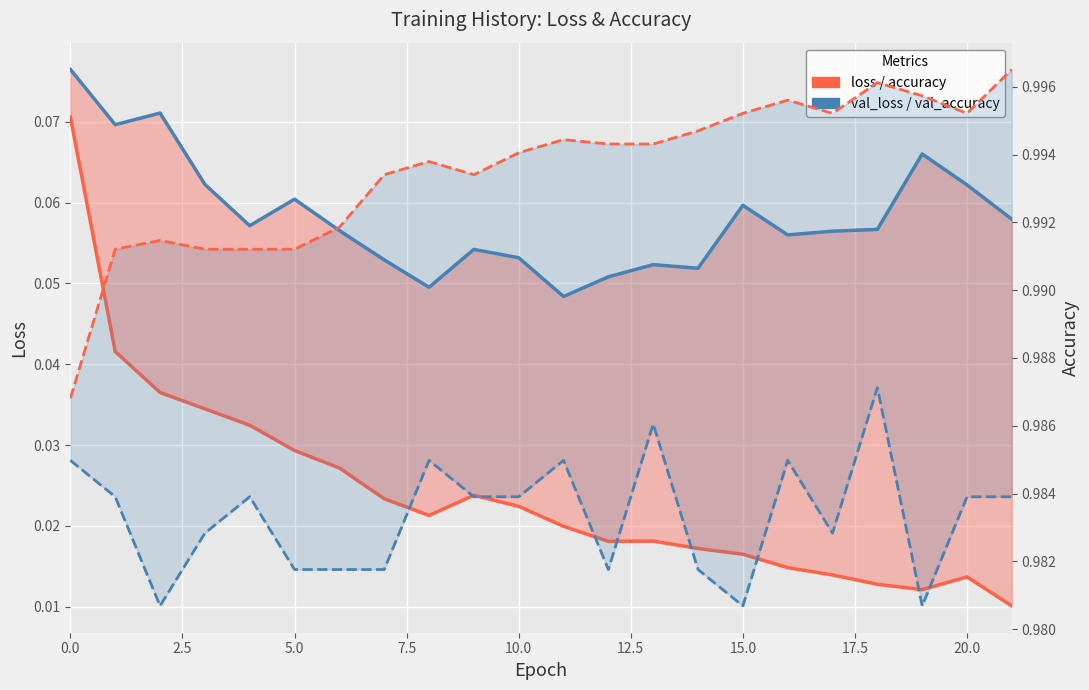

Reading right to left, what are all the values shown in this chart?

loss: 0.0	0.0	0.0	0.0	0.0	0.0	0.0	0.0	0.0	0.0	0.0	0.0	0.0	0.0	0.0	0.0	0.0	0.0	0.0	0.0	0.0	0.1
val_loss: 0.1	0.1	0.1	0.1	0.1	0.1	0.1	0.1	0.1	0.1	0.0	0.1	0.1	0.0	0.1	0.1	0.1	0.1	0.1	0.1	0.1	0.1
accuracy: 1.0	1.0	1.0	1.0	1.0	1.0	1.0	1.0	1.0	1.0	1.0	1.0	1.0	1.0	1.0	1.0	1.0	1.0	1.0	1.0	1.0	1.0
val_accuracy: 1.0	1.0	1.0	1.0	1.0	1.0	1.0	1.0	1.0	1.0	1.0	1.0	1.0	1.0	1.0	1.0	1.0	1.0	1.0	1.0	1.0	1.0